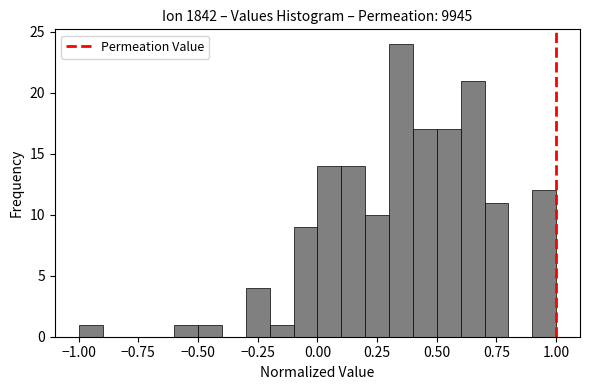

Around what value on the x-axis is the tallest bar? Give the approximate position of its centre, as read against the axis.

0.35